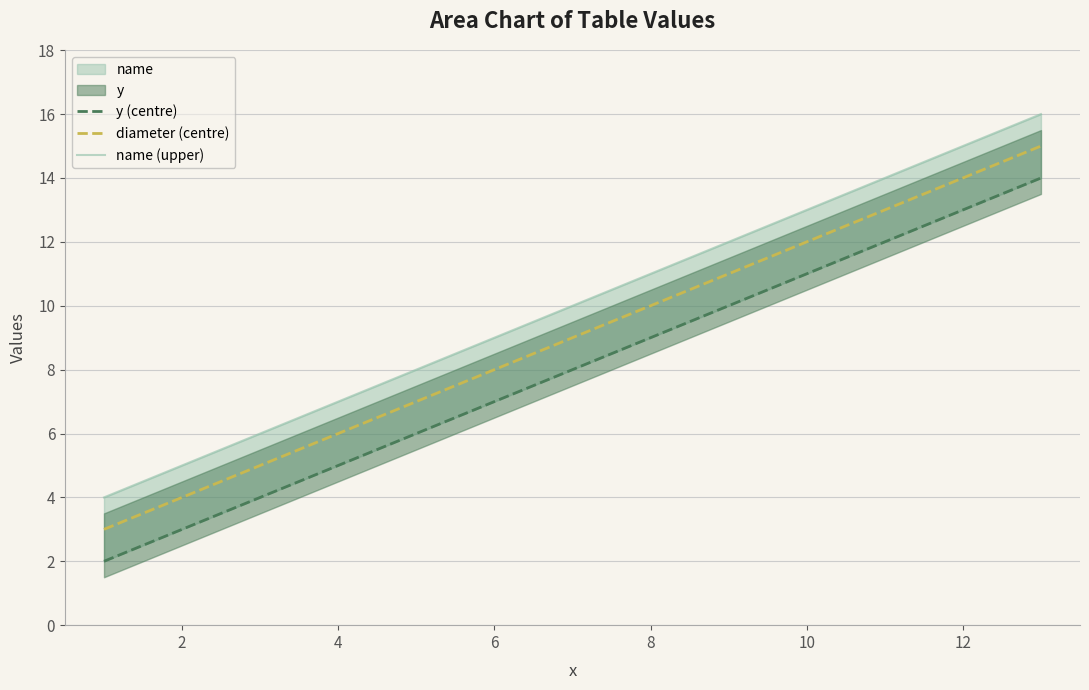

Does the chart have visible grid lines?

Yes